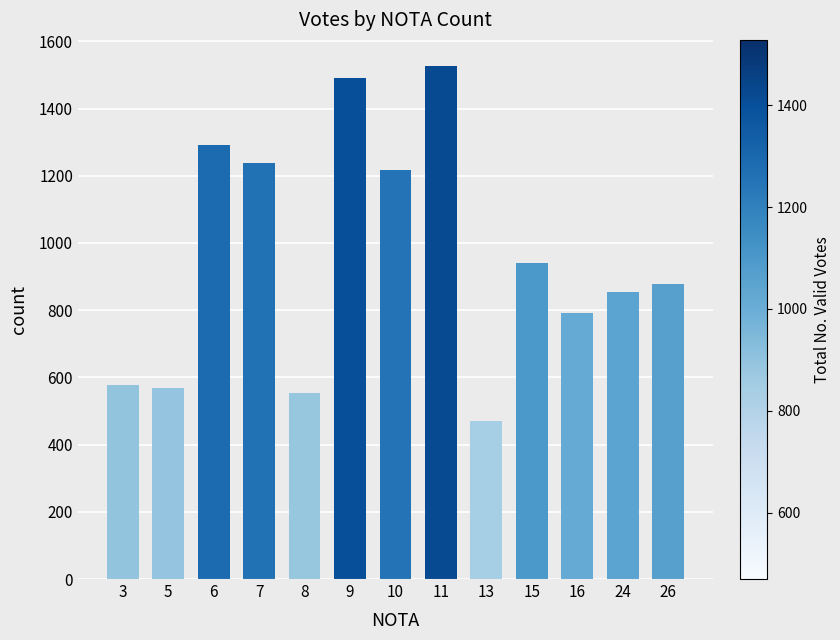

How many distinct data groups are displayed?

1